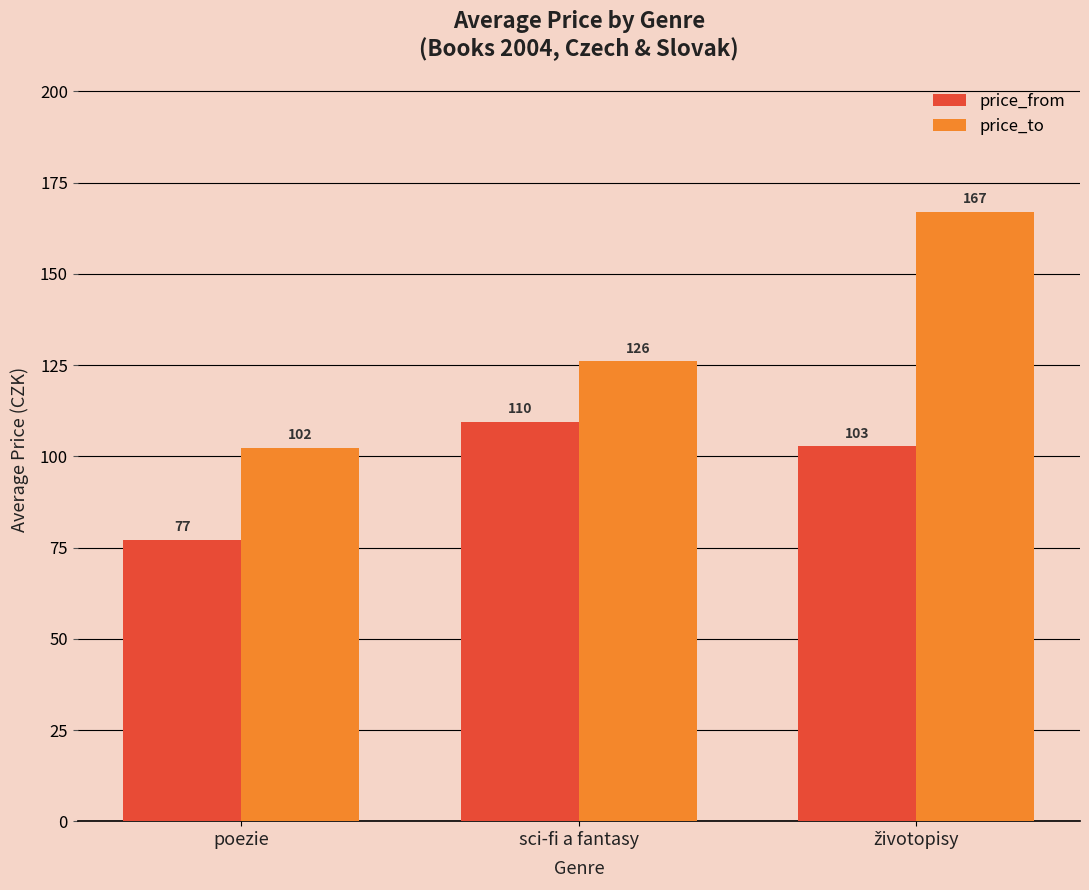

What is the sum of all price_to values?

395.4